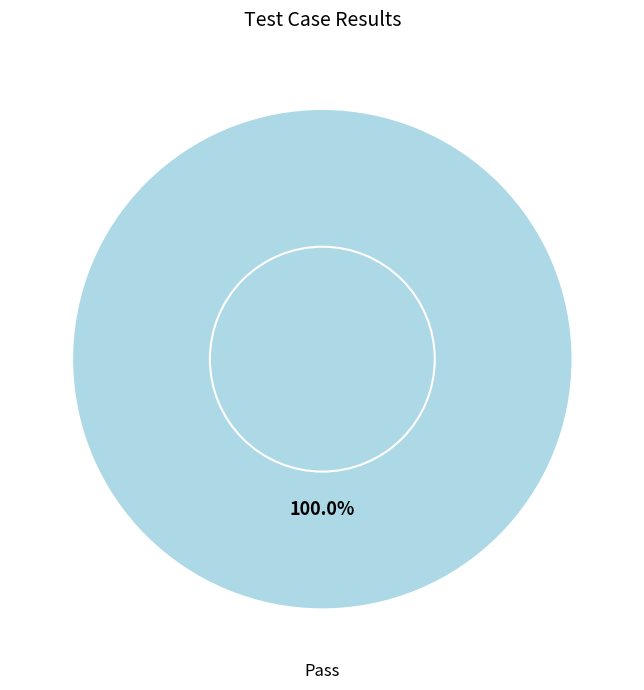

Rank the categories by value from highest to lowest.

Pass